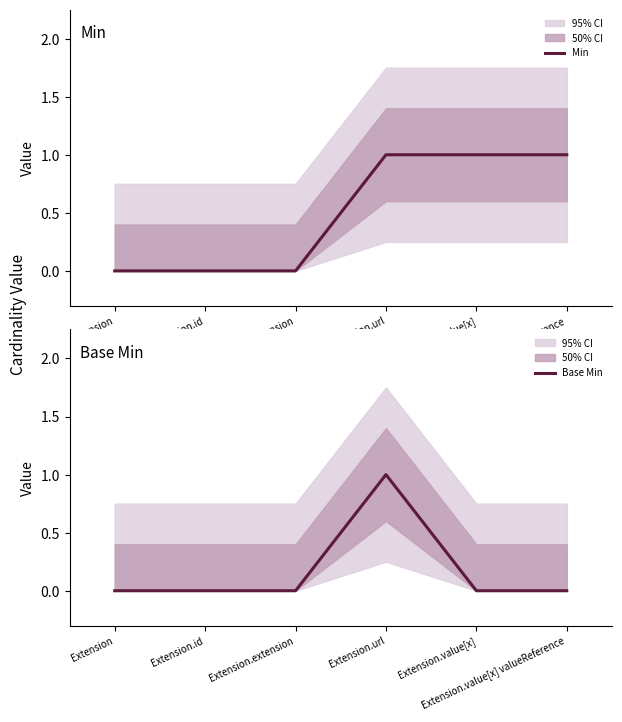

How many Min values are between 0 and 1?

6